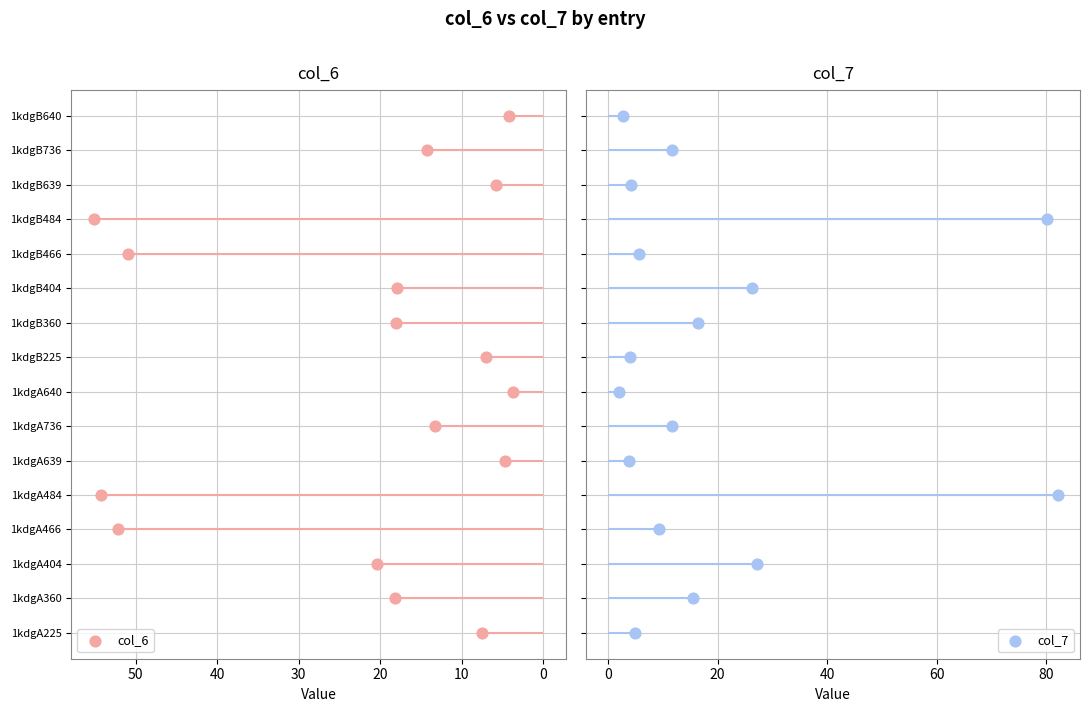

Which series reaches the minimum Y coordinate?

col_6